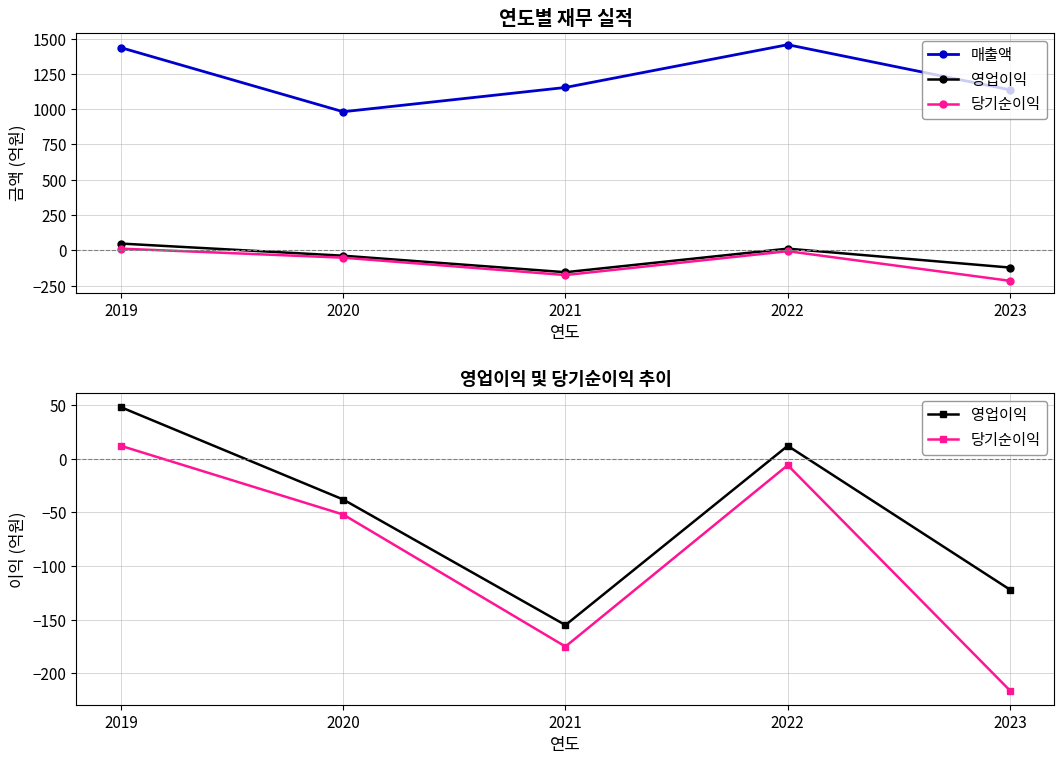

The value of 매출액 at 2020 is 982. True or false?

True